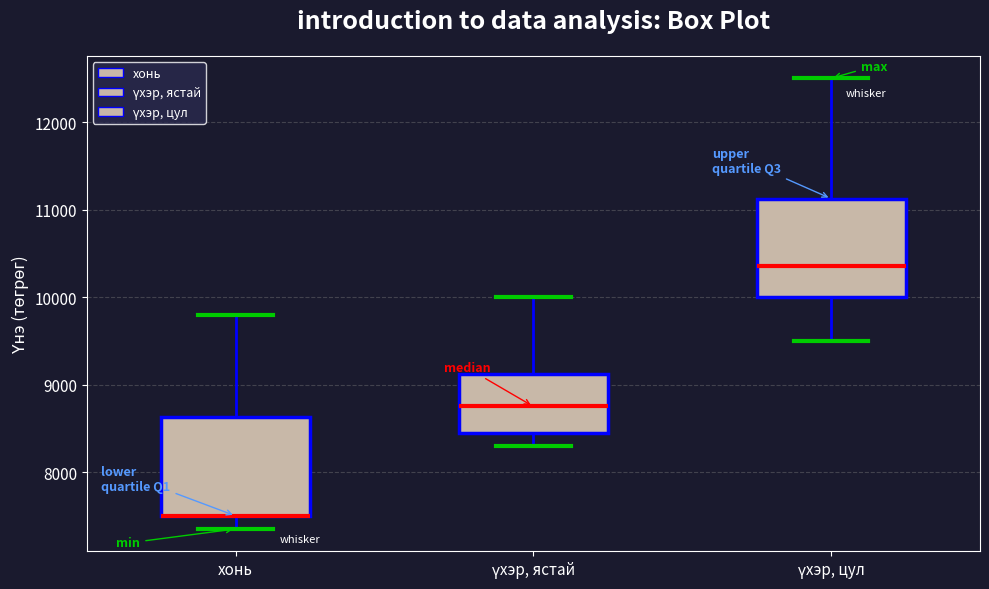

Reading left to right, transcribe this box plot: for each box, give where its median line is, the range the box spans, and where its two whiskers end, as read against the y-axis. The values are not printed on the chart, so give them approximately, as read against the axis.

хонь: median 7500 (drawn on the box's lower edge), box 7500 to 8600, whiskers 7400 to 9800
үхэр, ястай: median 8800, box 8500 to 9100, whiskers 8300 to 10000
үхэр, цул: median 10400, box 10000 to 11100, whiskers 9500 to 12500